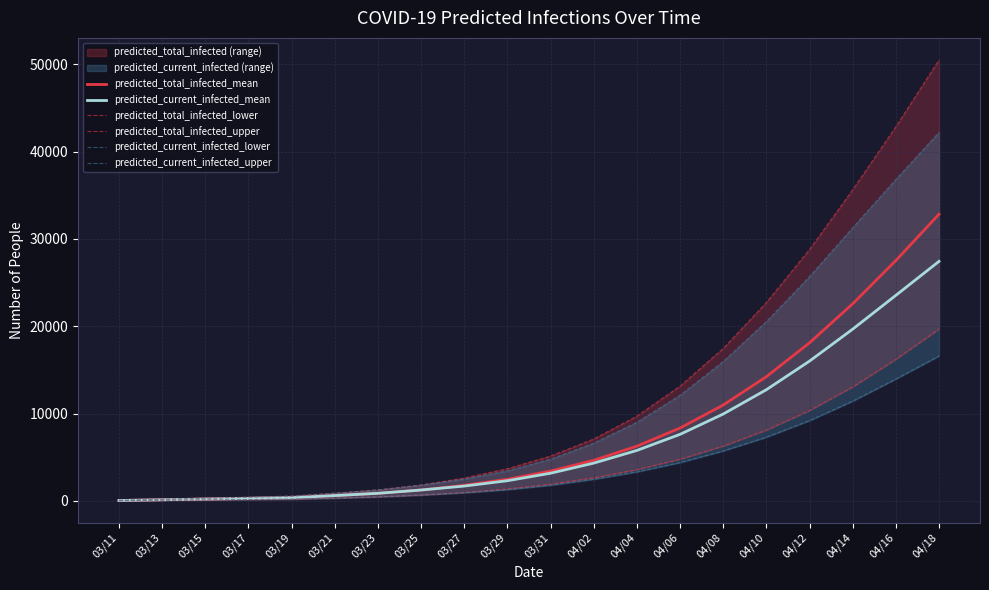

At how many categories does at least one series exceed 23444?

4